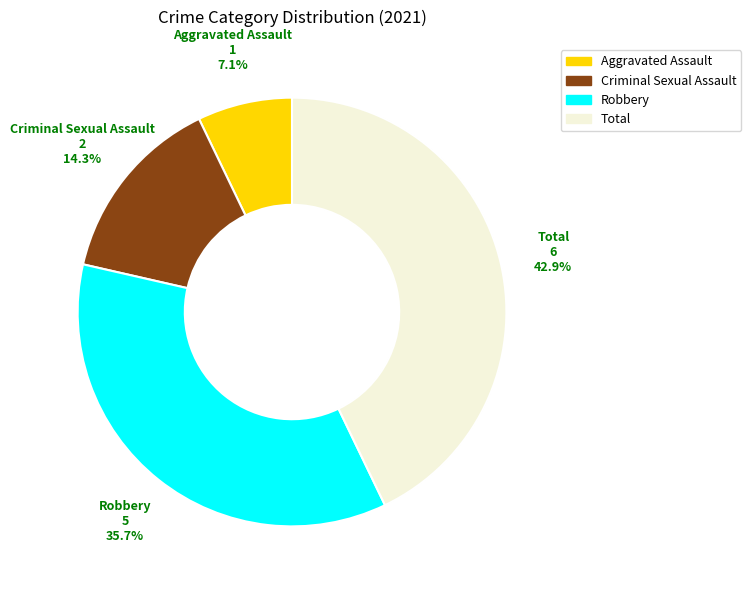

Does any single category account for the majority?

No